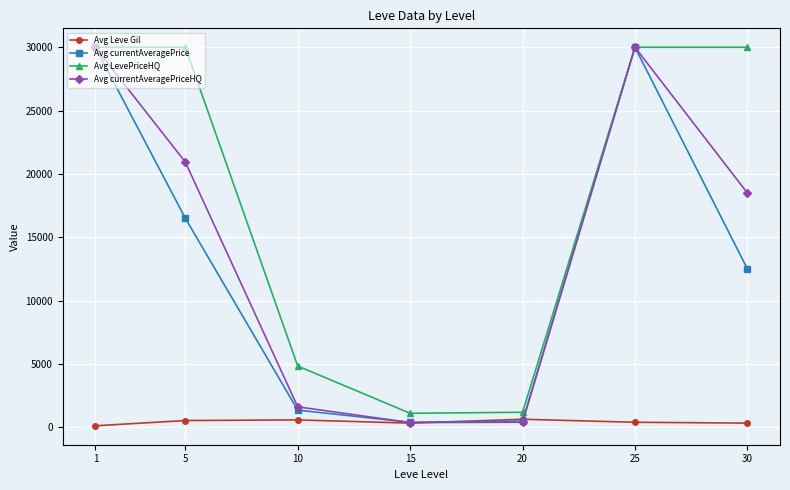

How many data points in Avg currentAveragePriceHQ are above 18492?

4